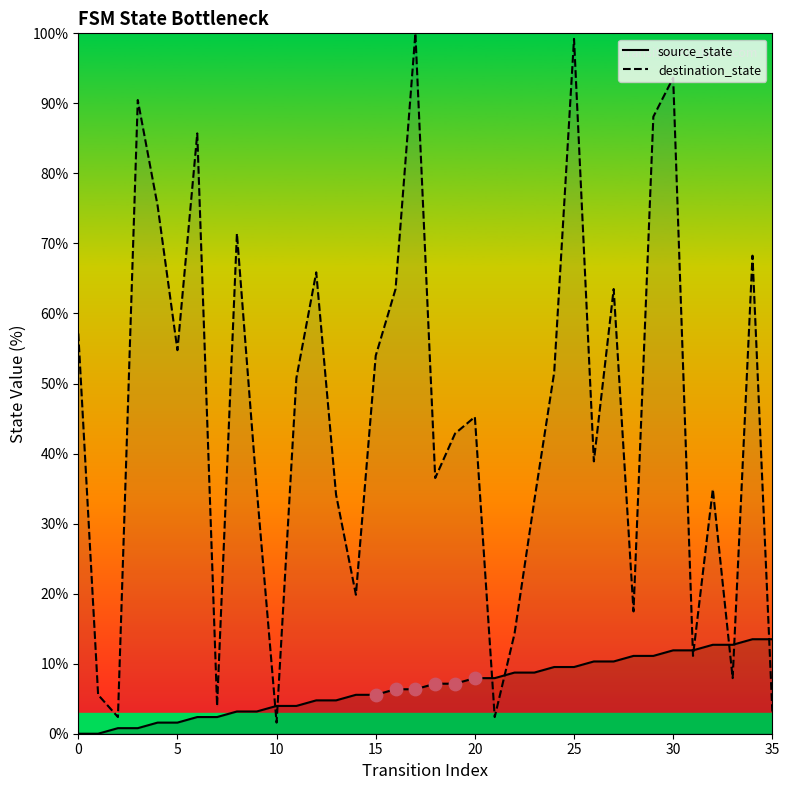

At which category is the sum across all series the highest?

25